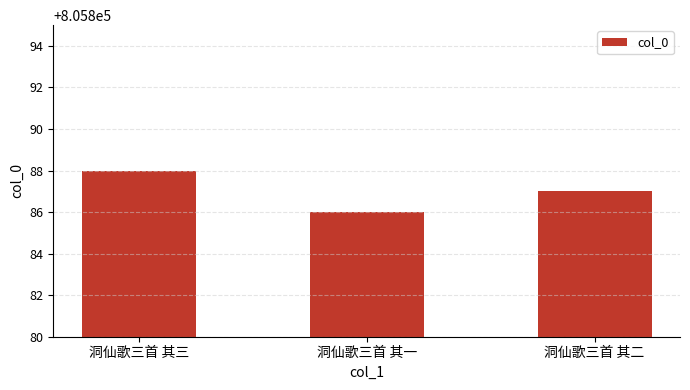

What is the difference between the second highest and minimum values?

1